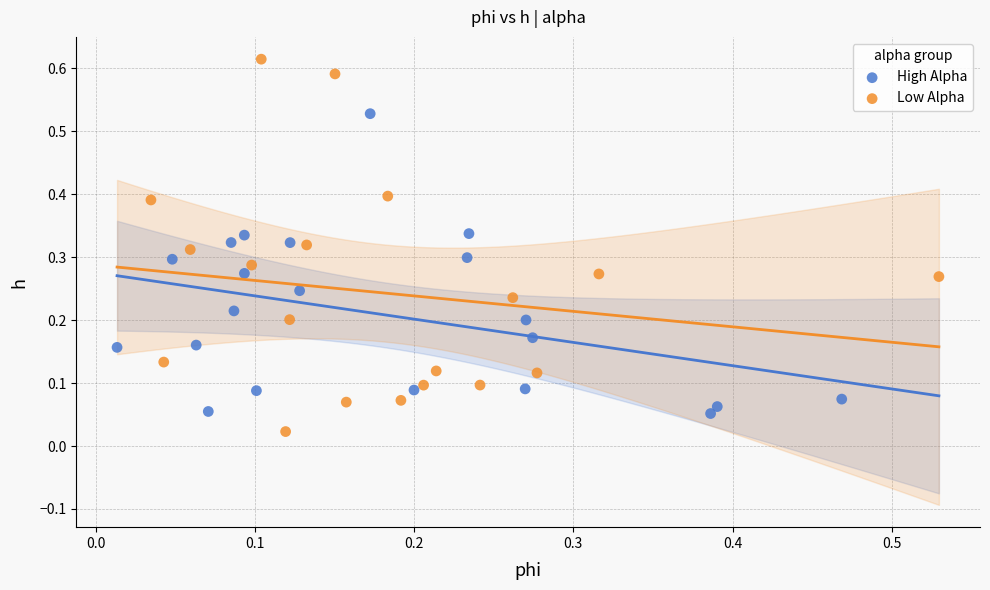

Which series contains the highest Y value?

Low Alpha